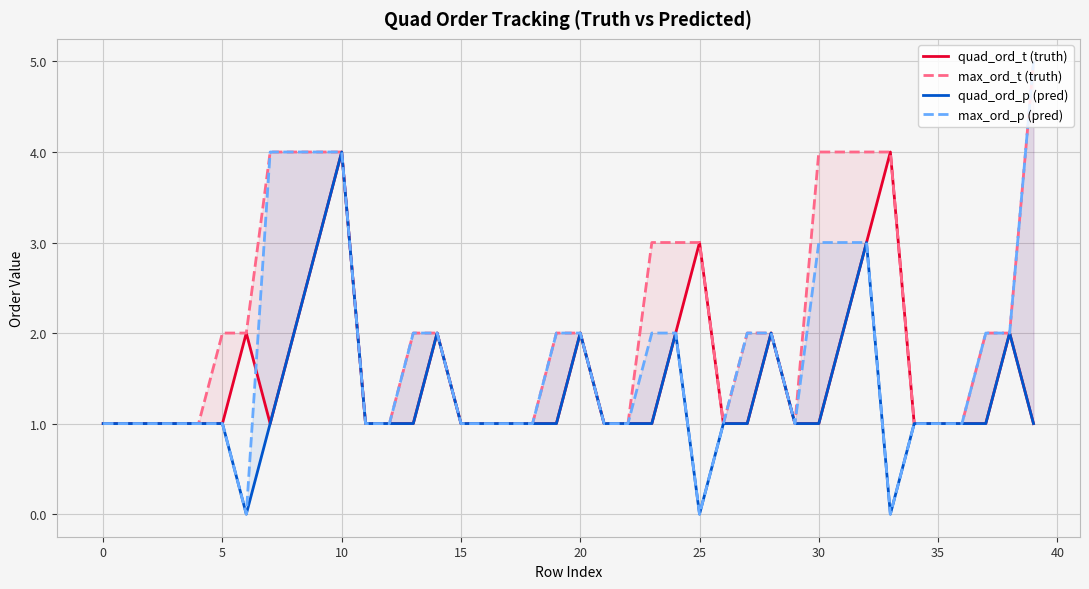

Which series has the widest spread of values?

max_ord_p (pred)